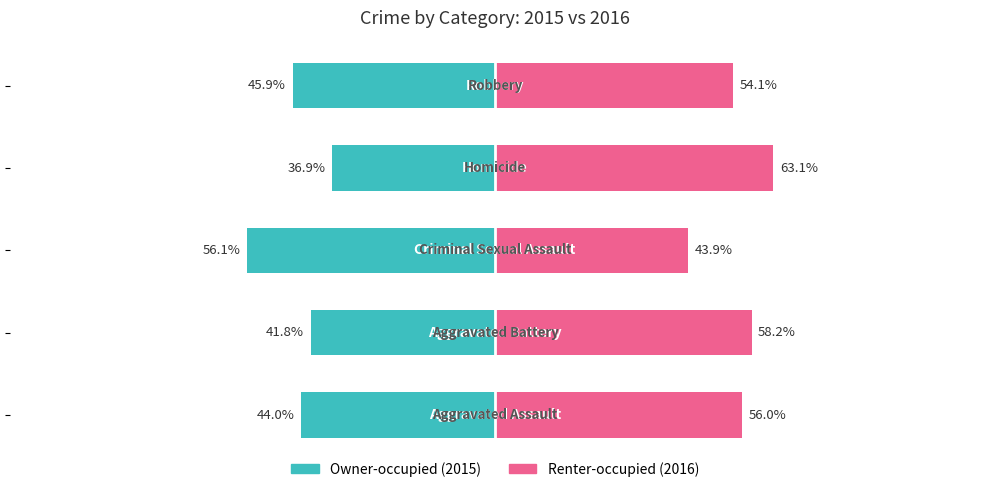

What is the sum of all Owner-occupied values?

-224.7